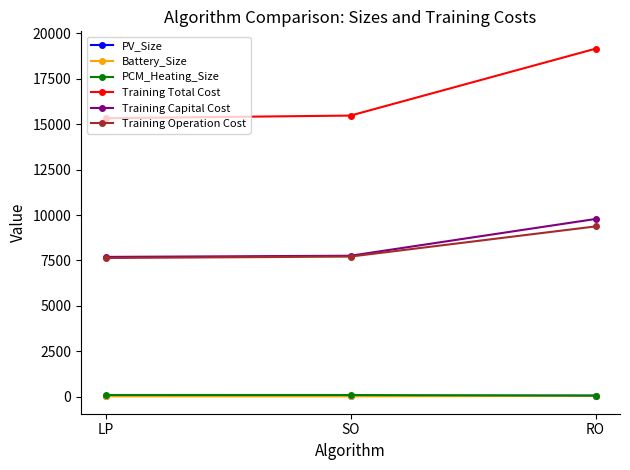

The value of PCM_Heating_Size at LP is 94.0. True or false?

True